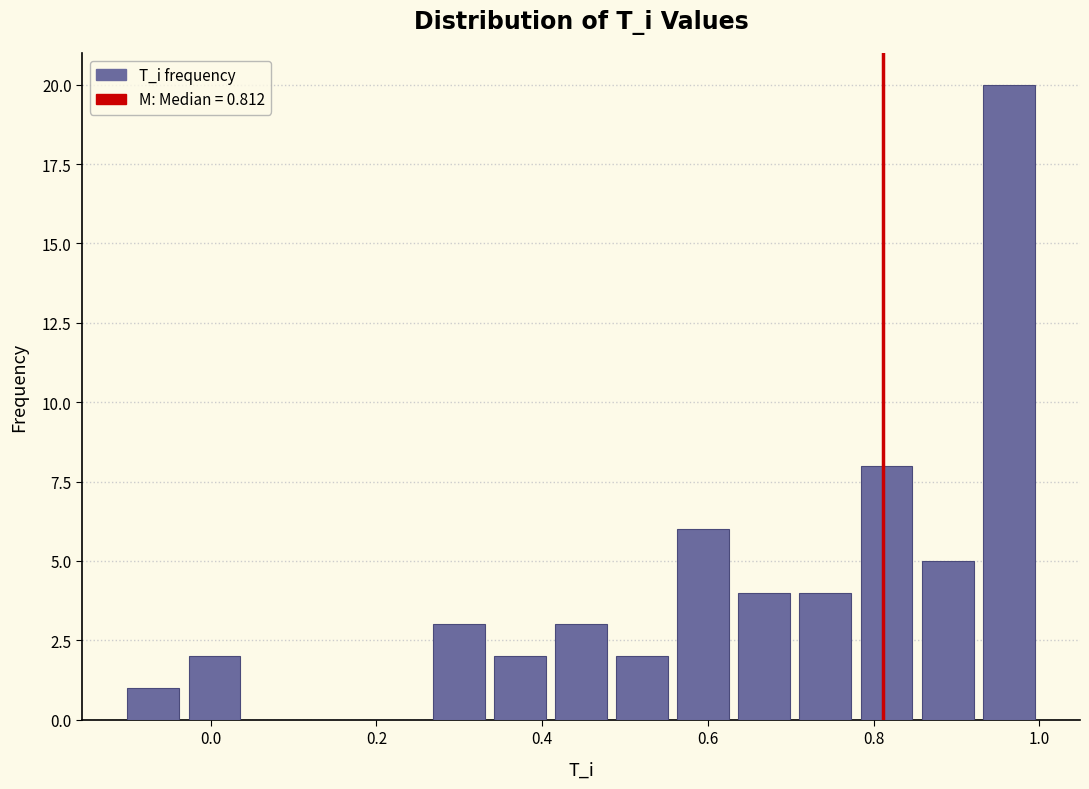

Around what value on the x-axis is the tallest bar? Give the approximate position of its centre, as read against the axis.

0.96